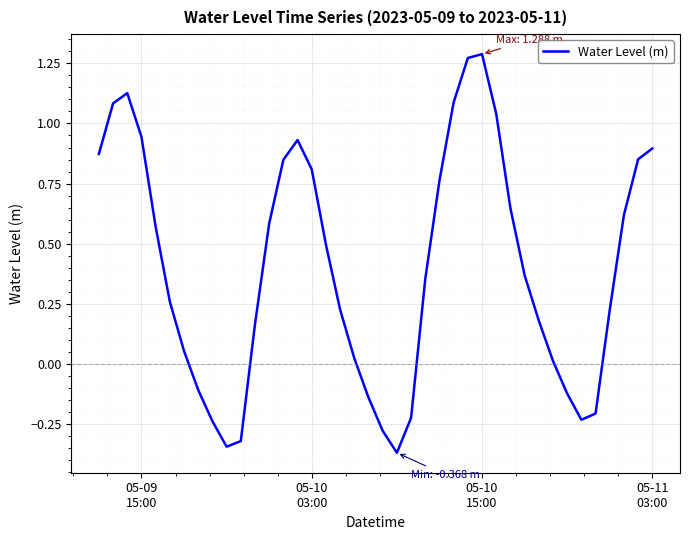

What is the difference between the maximum and minimum values?

1.7